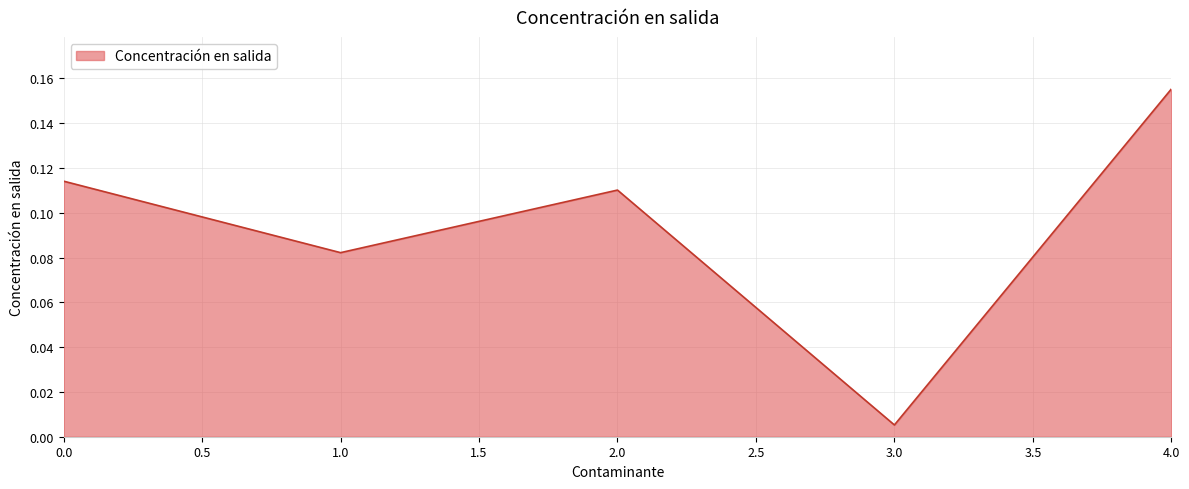

Where is the data nearest to the value 0?

3.0